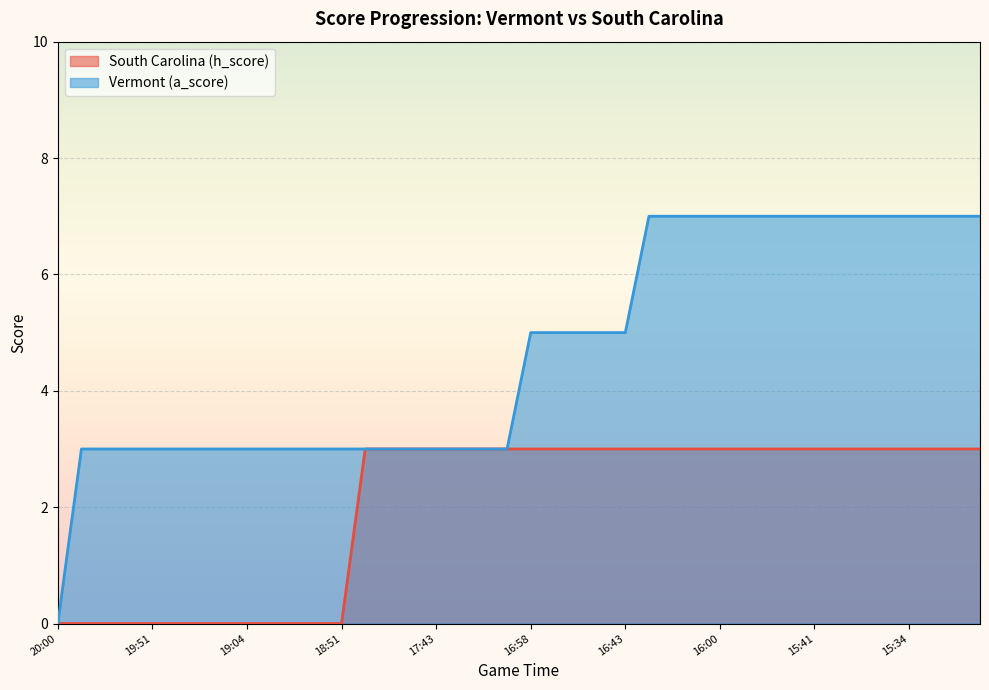

What is the label of the 17th point from the left?

17:43